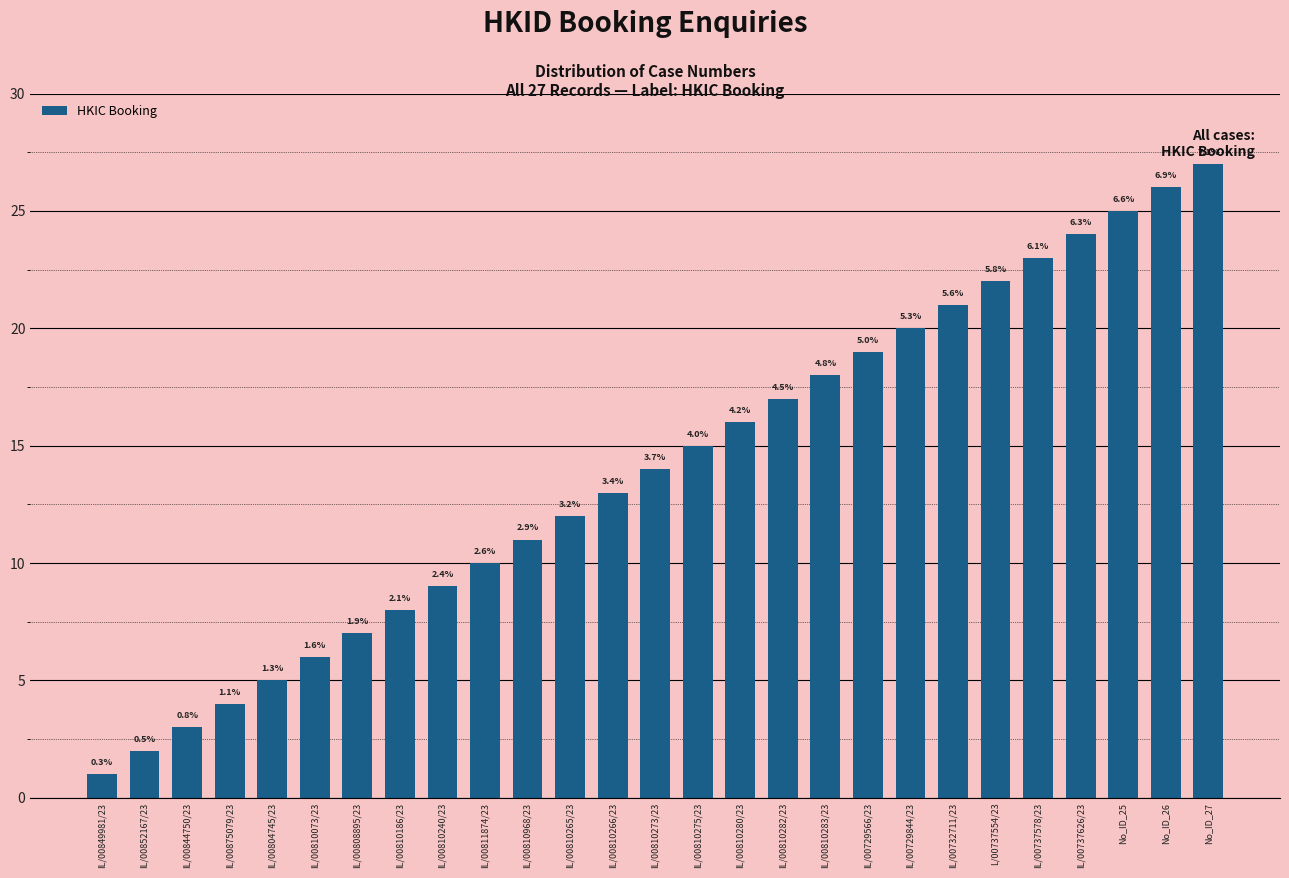

What is the smallest value displayed?

1